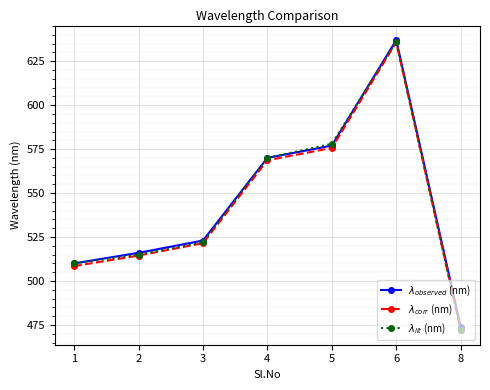

What is the minimum value shown in the chart?

472.0